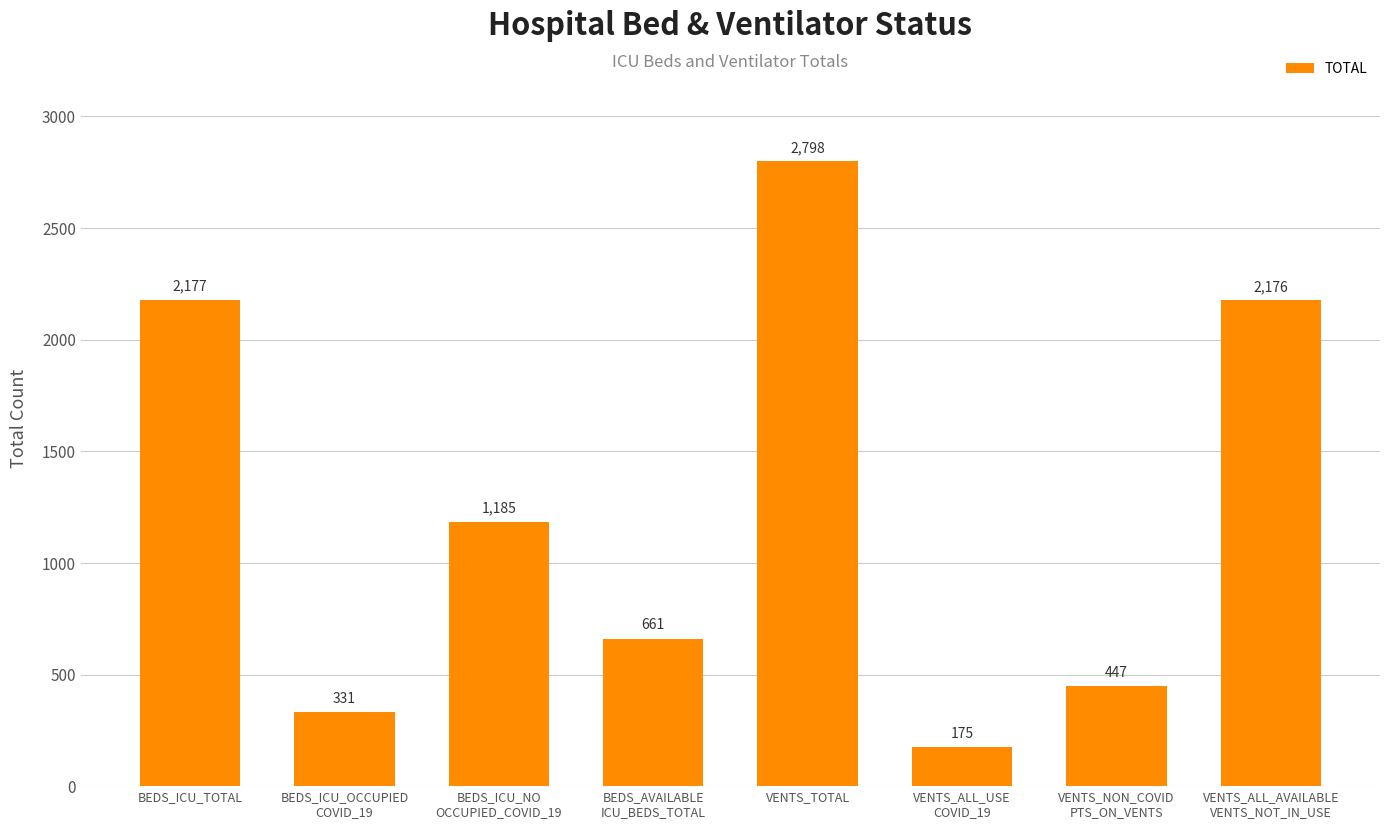

The chart shows a value of 3880 at BEDS_ICU_TOTAL. True or false?

False